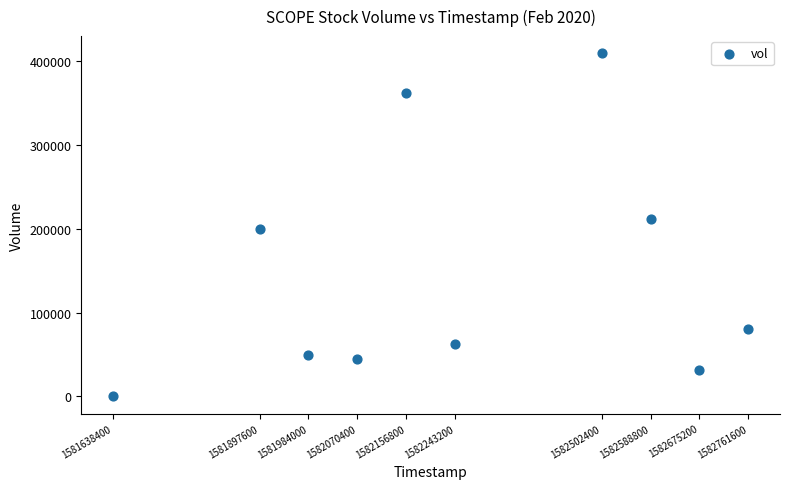

What is the range of Y values (max minus min)?

409100